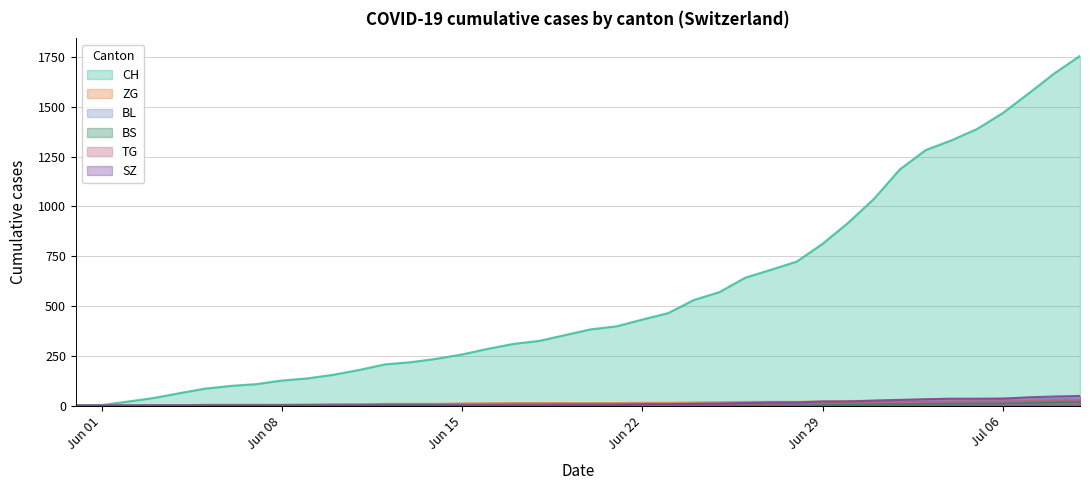

What is the difference between the maximum and minimum values in the BL series?

38